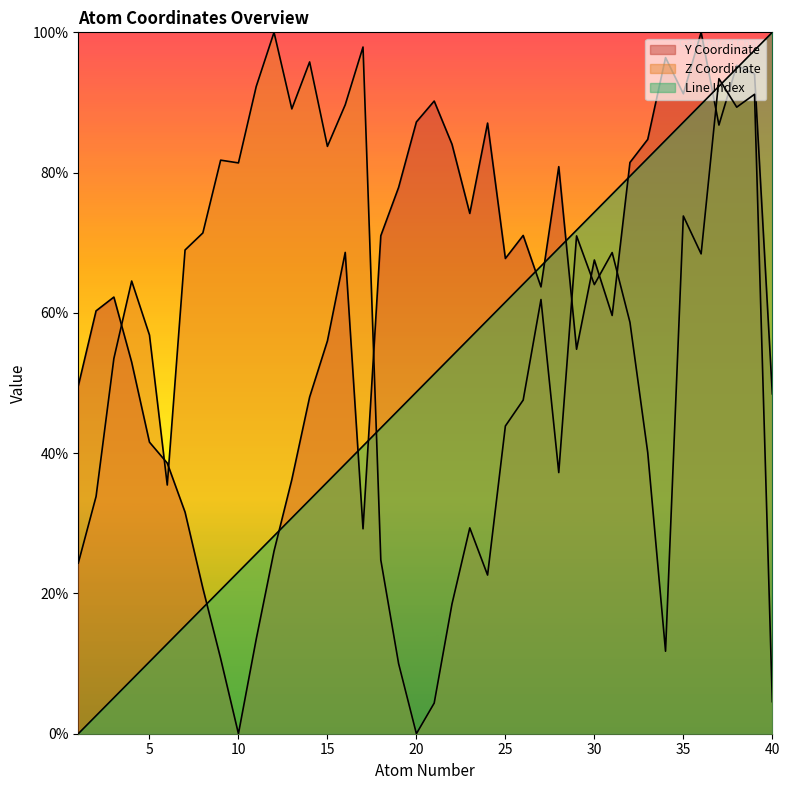

Does the chart display data point markers on the line(s)?

No